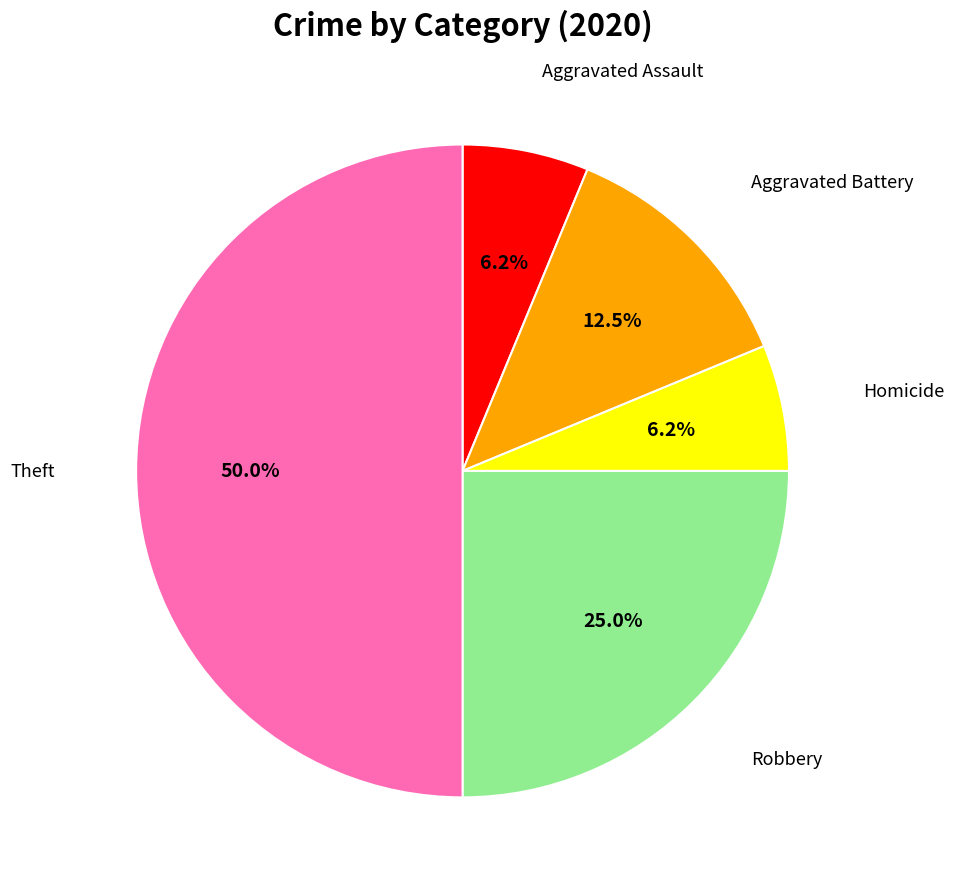

How many segments does this pie chart have?

5